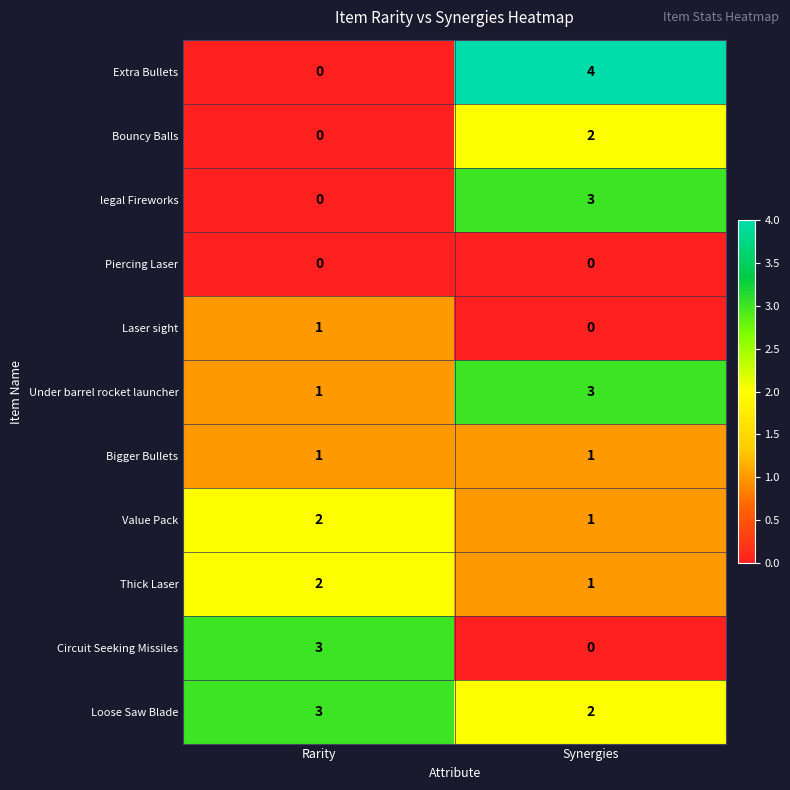

Rank the categories by Extra Bullets value from highest to lowest.

Synergies, Rarity